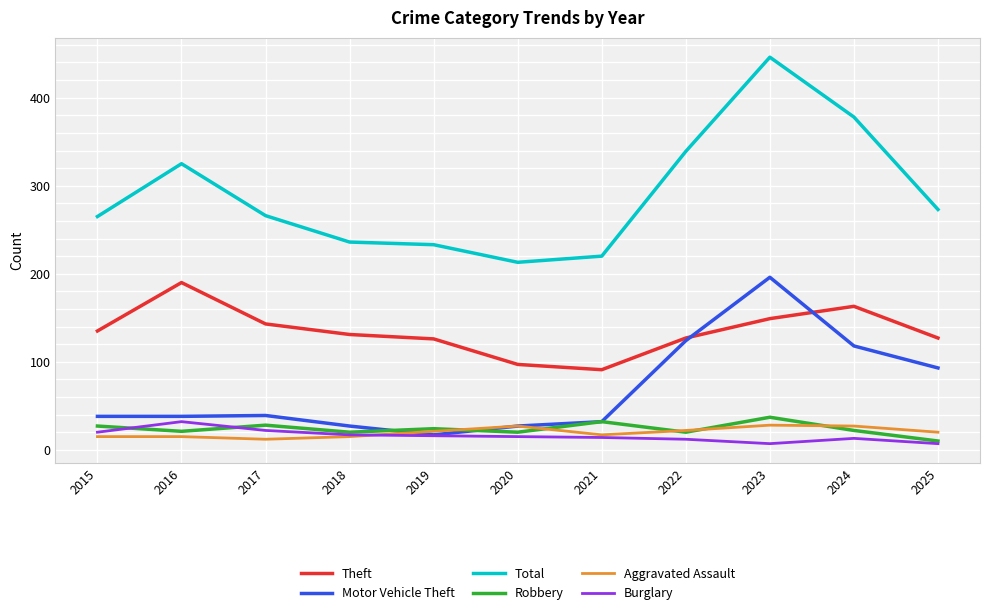

True or false: Theft and Aggravated Assault cross at least once.

False